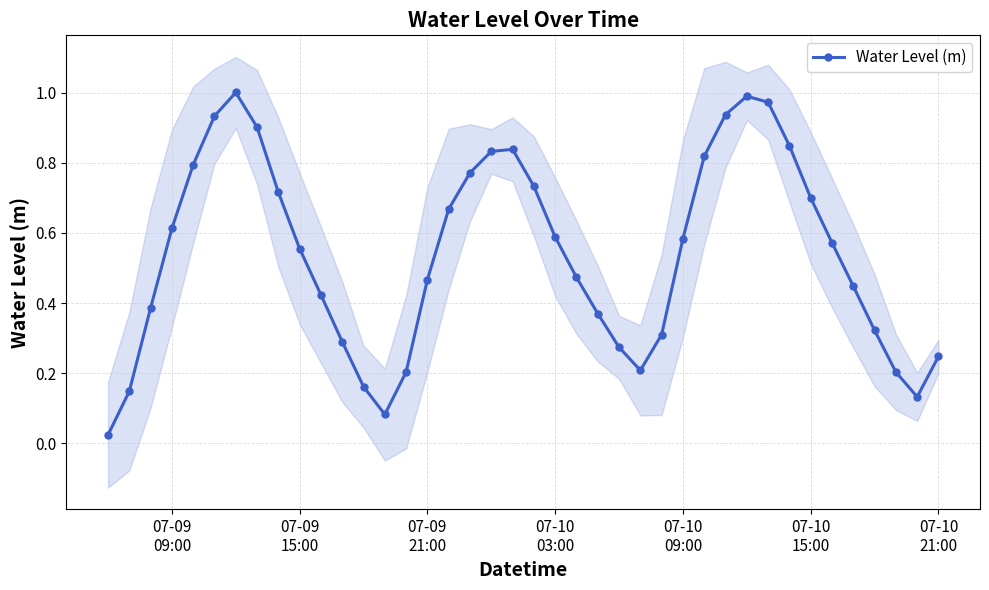

How many interior local valleys does the Water Level (m) series have?

3